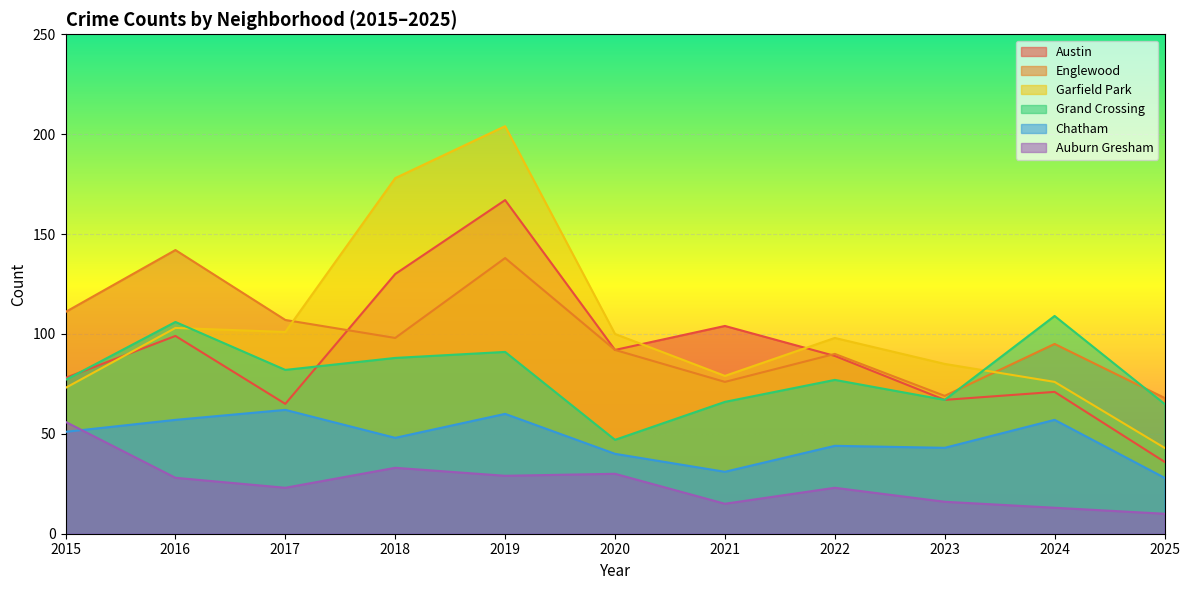

Which series has the largest total across all categories?

Garfield Park